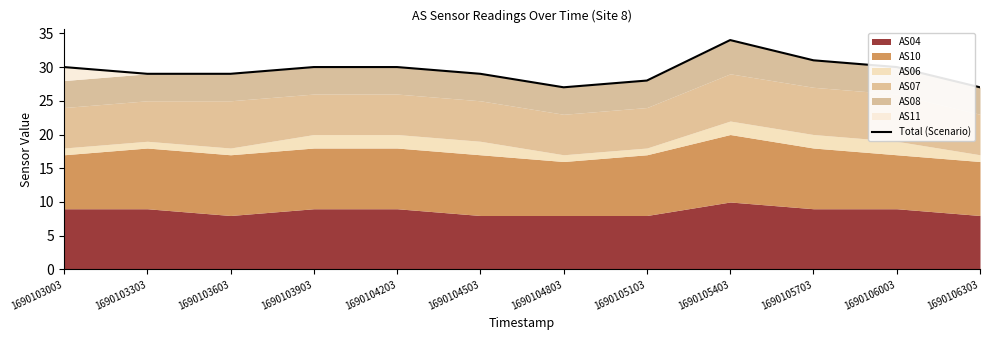

How many values are between 29 and 30?

7